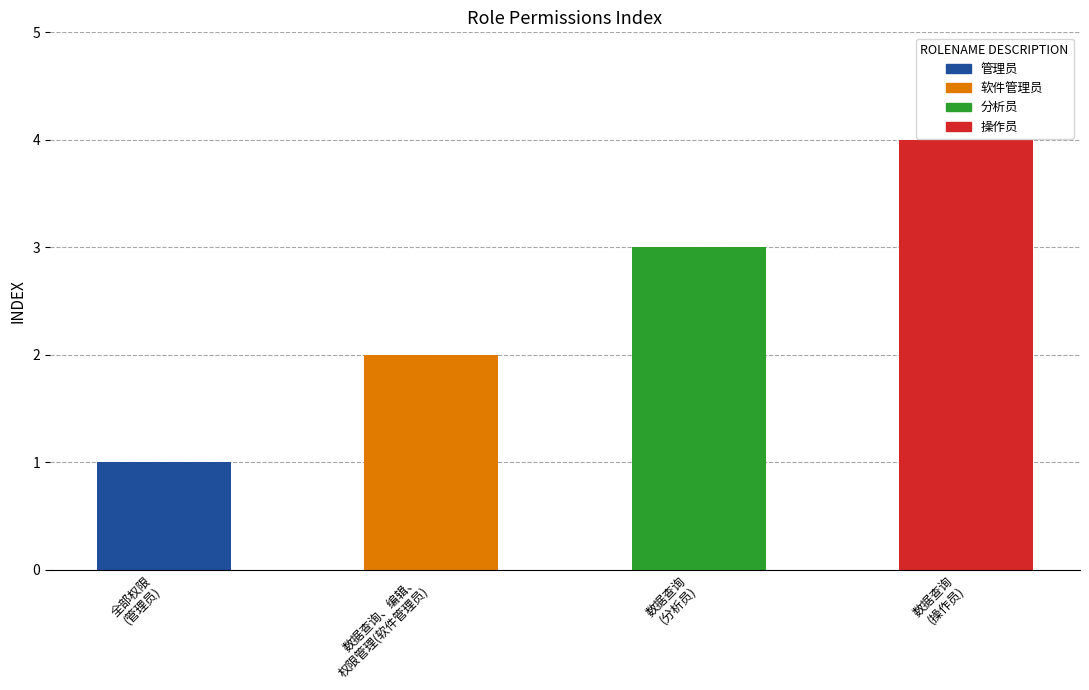

Where does the data first go above 3?

数据查询
(操作员)